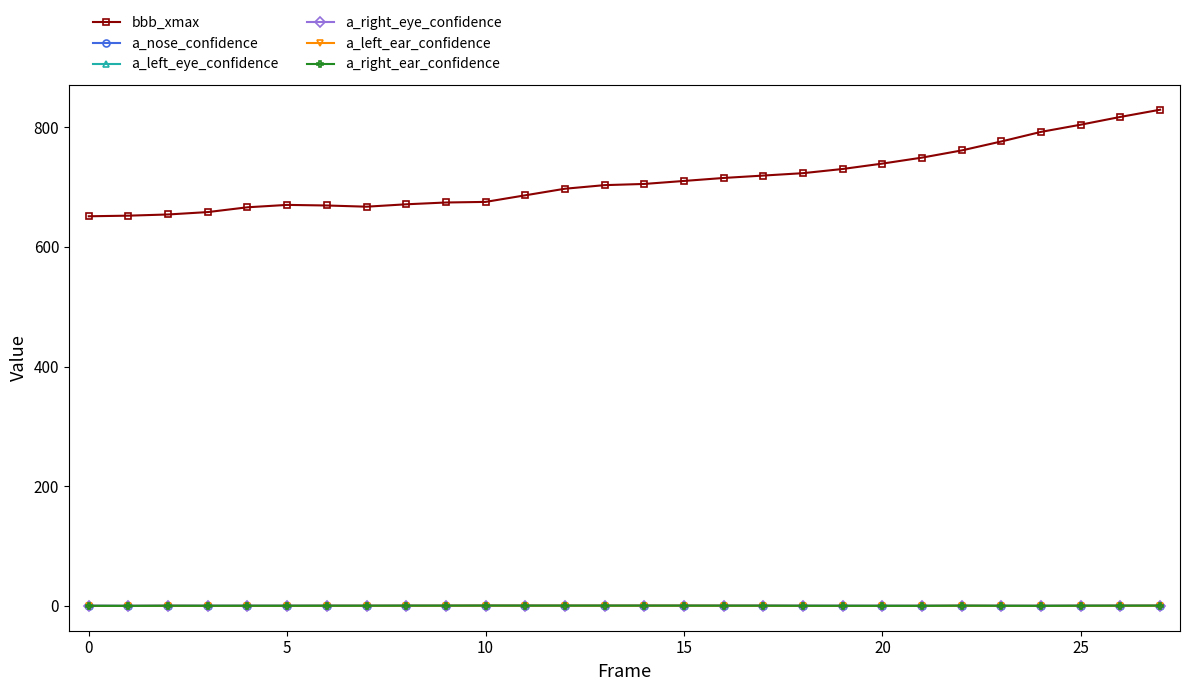

True or false: a_left_ear_confidence has more than 1 interior local peaks.

True